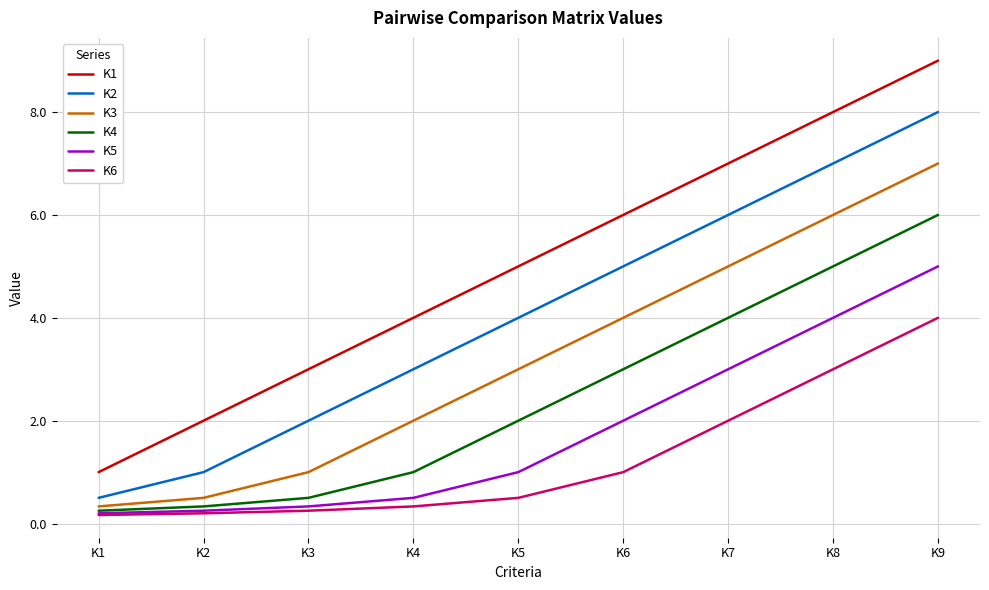

Does the chart have visible grid lines?

Yes